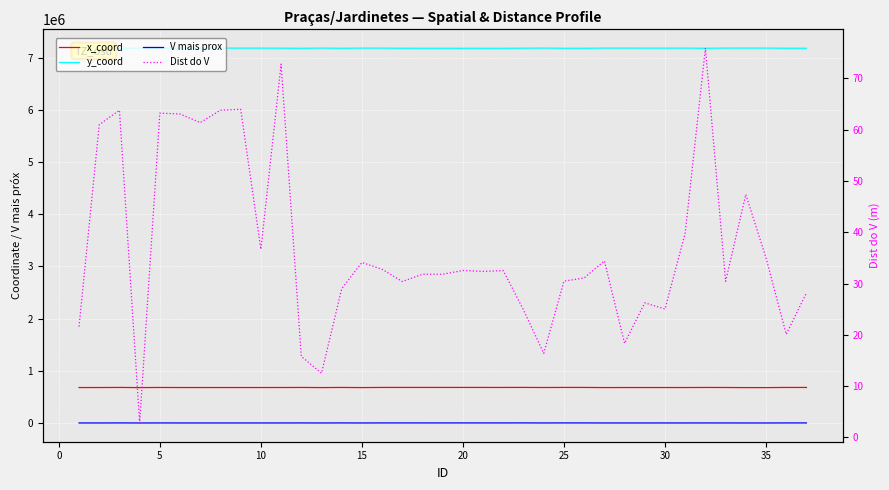

What is the average value of the y_coord series?

7182920.7